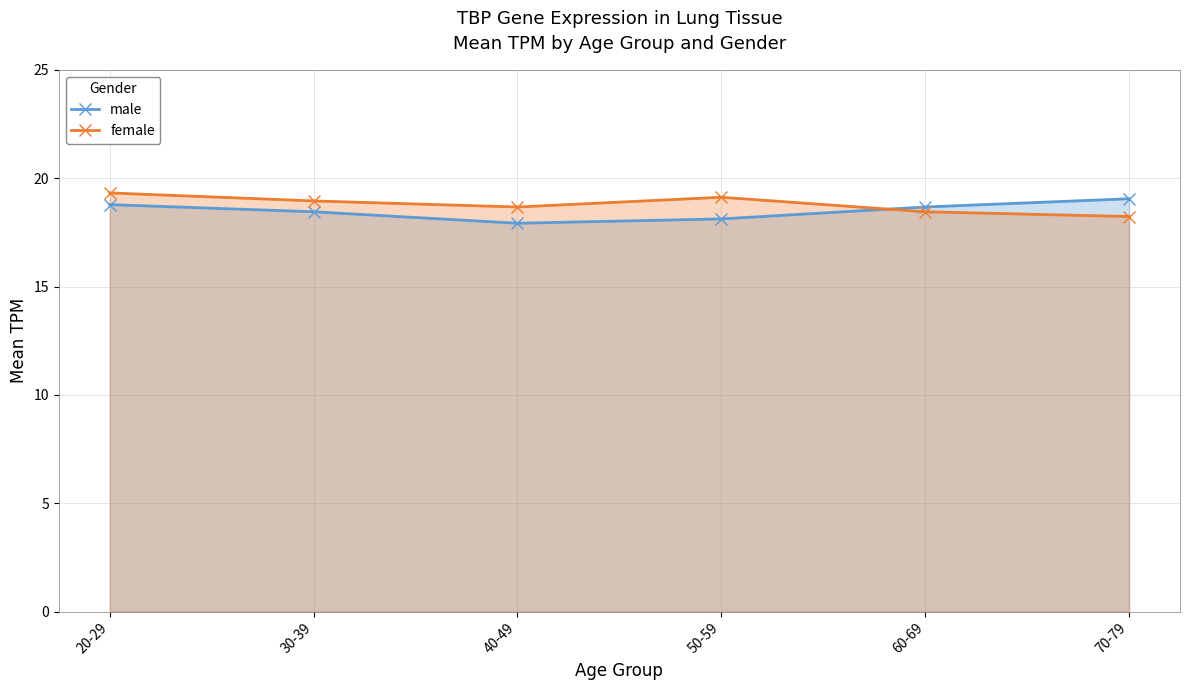

What is the label of the 3rd point from the left?

40-49